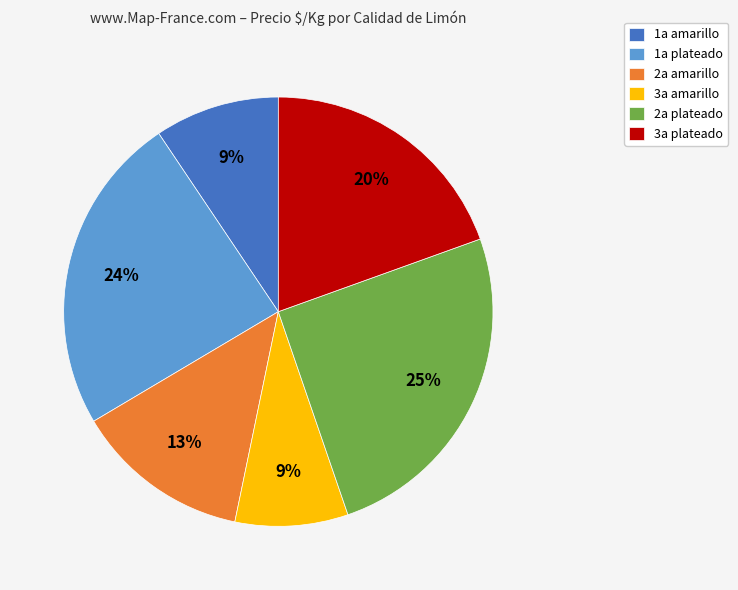

Between 1a plateado and 1a amarillo, which is larger?

1a plateado